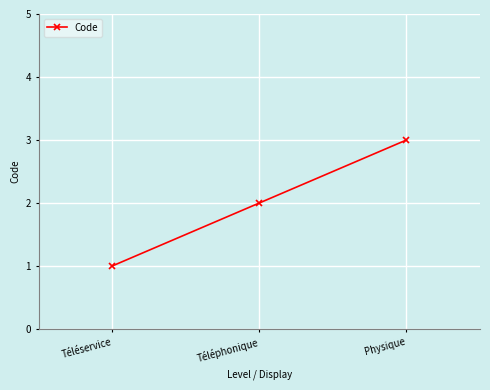

How many lines are shown in the chart?

1